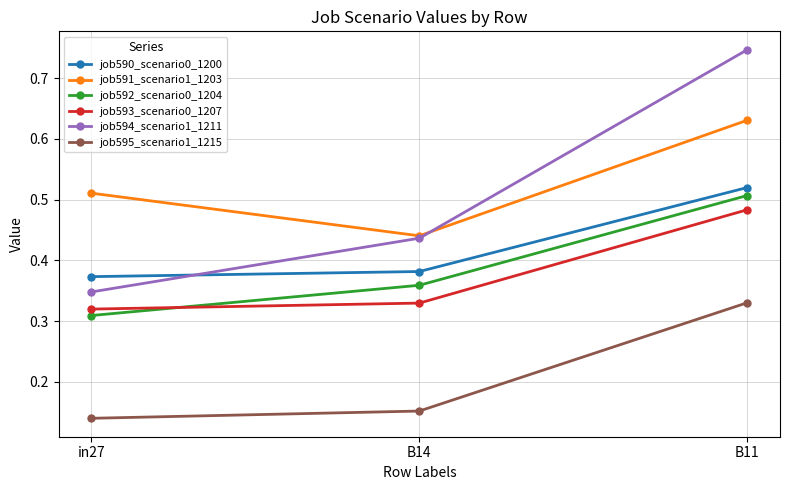

What position from the left is B11?

3